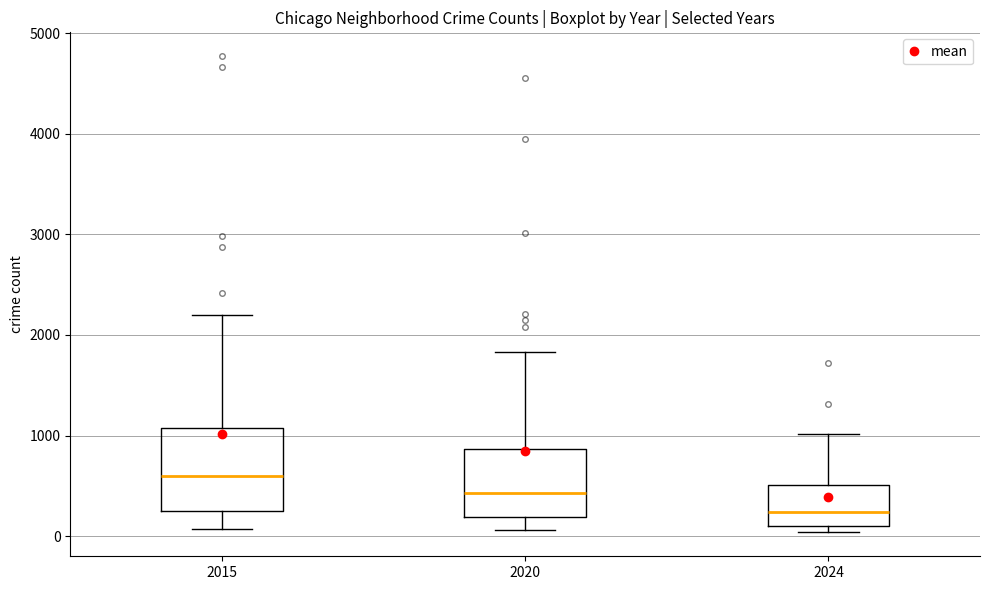

Comparing the boxes themselves (not the whiskers), which one is the tallest?

2015